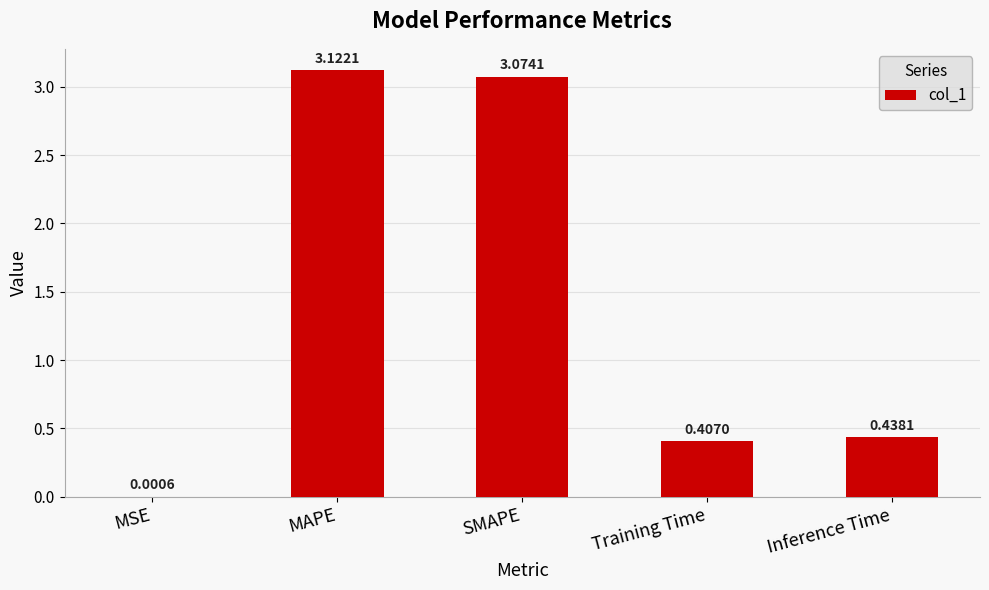

What is the sum of all values?

7.0